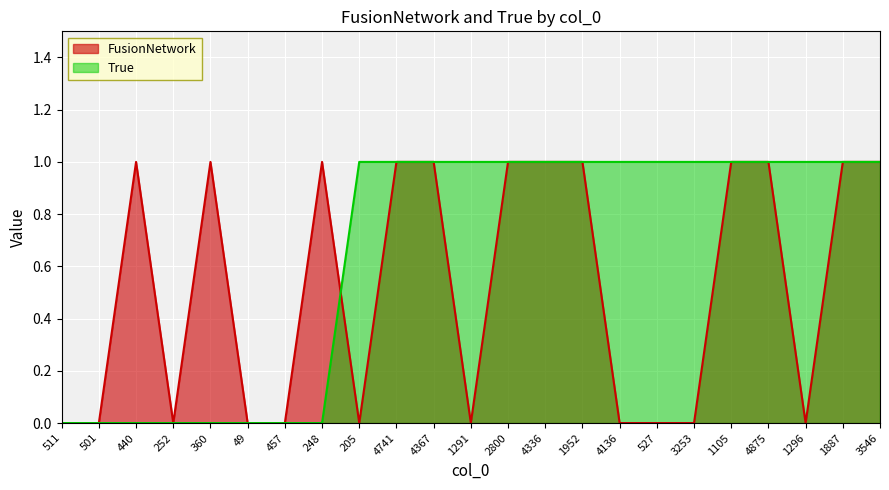

Rank the categories by FusionNetwork value from lowest to highest.

511, 501, 252, 49, 457, 205, 1291, 4136, 527, 3253, 1296, 440, 360, 248, 4741, 4367, 2800, 4336, 1952, 1105, 4875, 1887, 3546